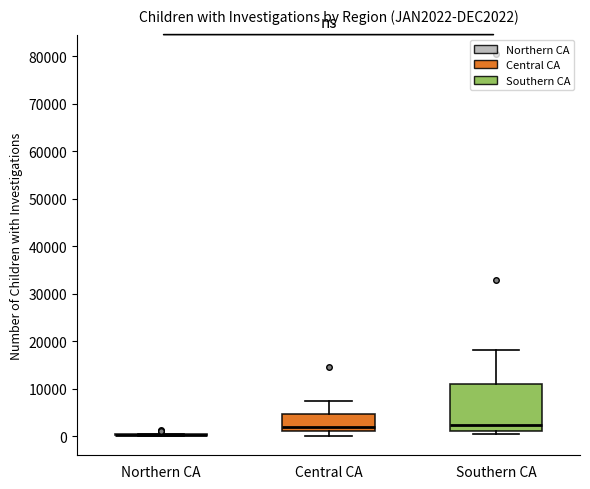

Reading left to right, transcribe this box plot: for each box, give where its median line is, the range the box spans, and where its two whiskers end, as read against the y-axis. The values are not printed on the chart, so give them approximately, as read against the axis.

Northern CA: box collapsed to a line at 0, whiskers 0 to 1000
Central CA: median 2000, box 1000 to 5000, whiskers 0 to 7000
Southern CA: median 2000, box 1000 to 11000, whiskers 0 to 18000